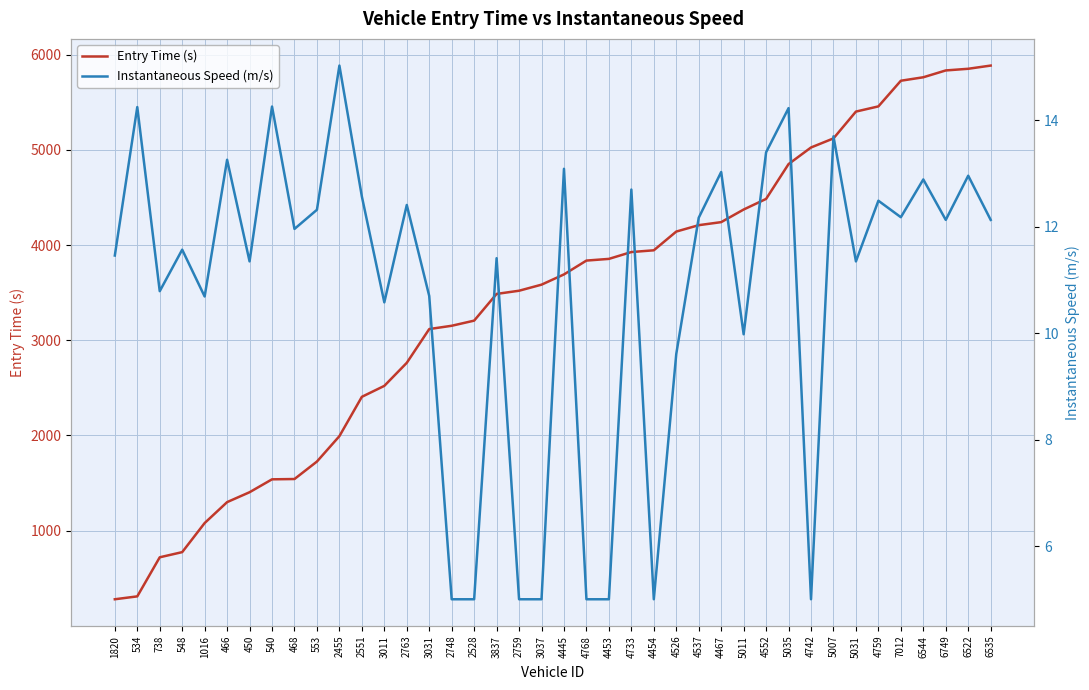

What is the difference between the maximum and minimum values in the Entry Time (s) series?

5603.9